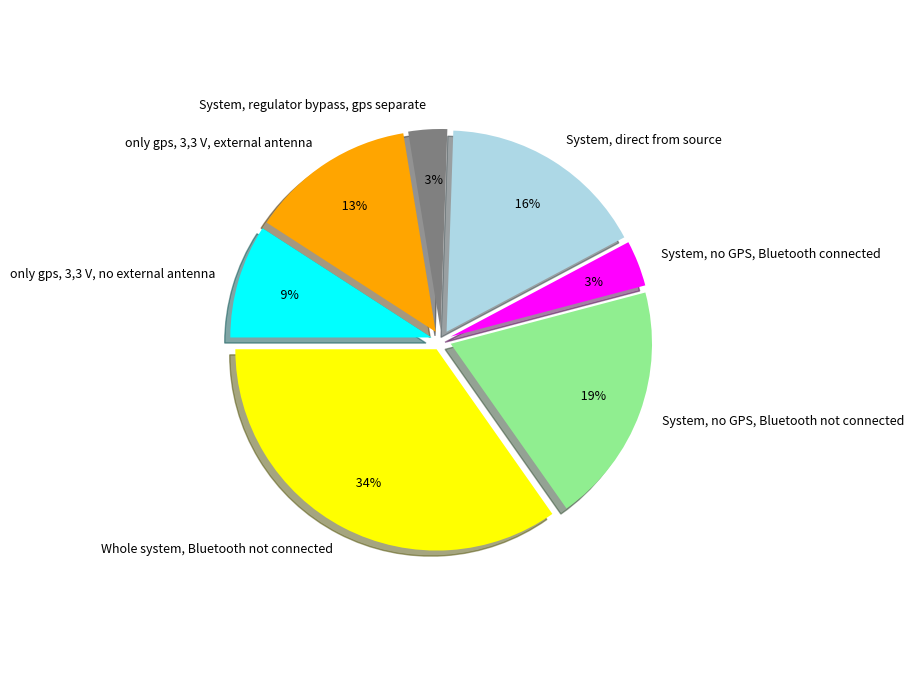

What is the smallest slice in the pie chart?

System, regulator bypass, gps separate